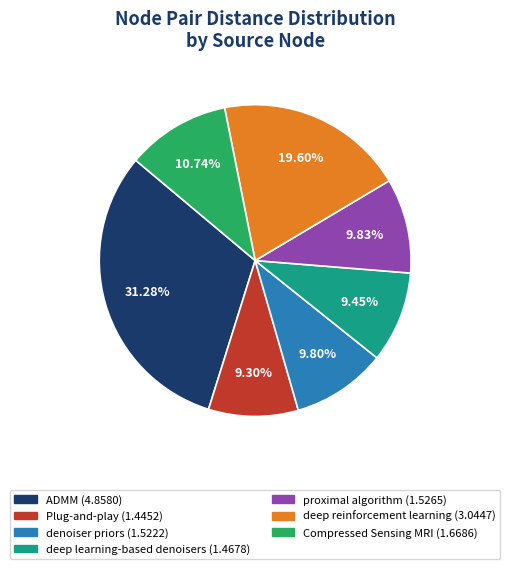

Does any single category account for the majority?

No